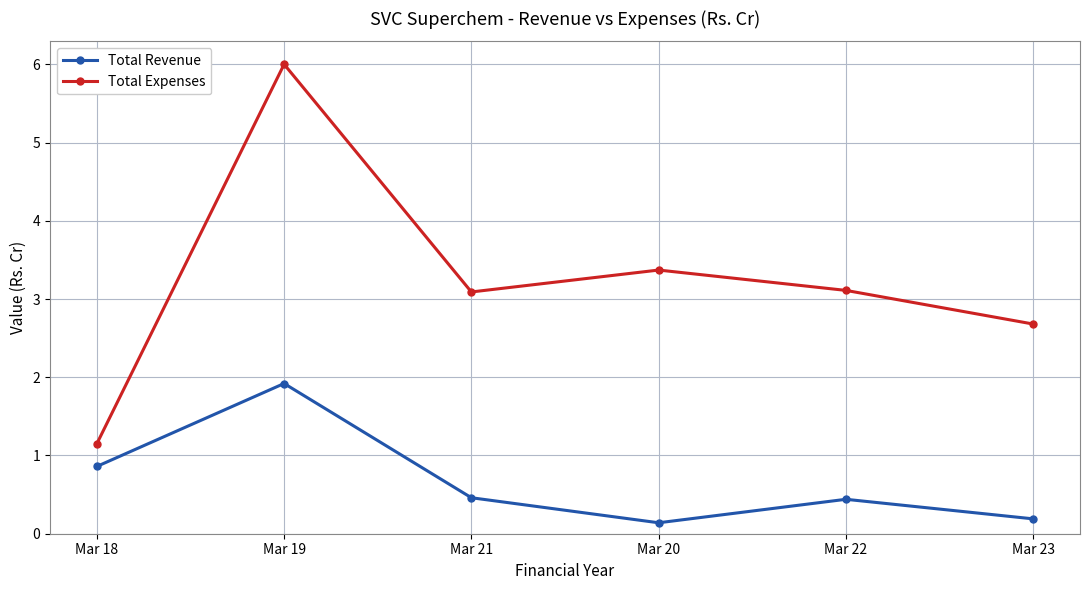

What is the average value of the Total Revenue series?

0.7